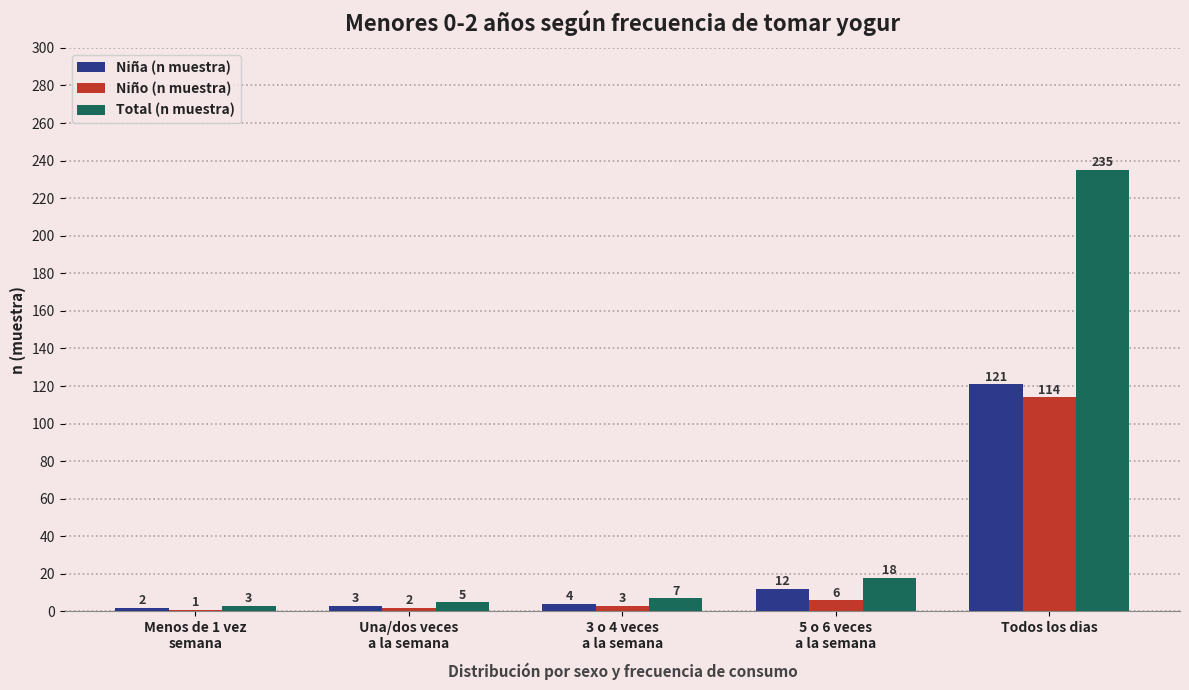

What is the difference between the highest and lowest values at Una/dos veces
a la semana?

3